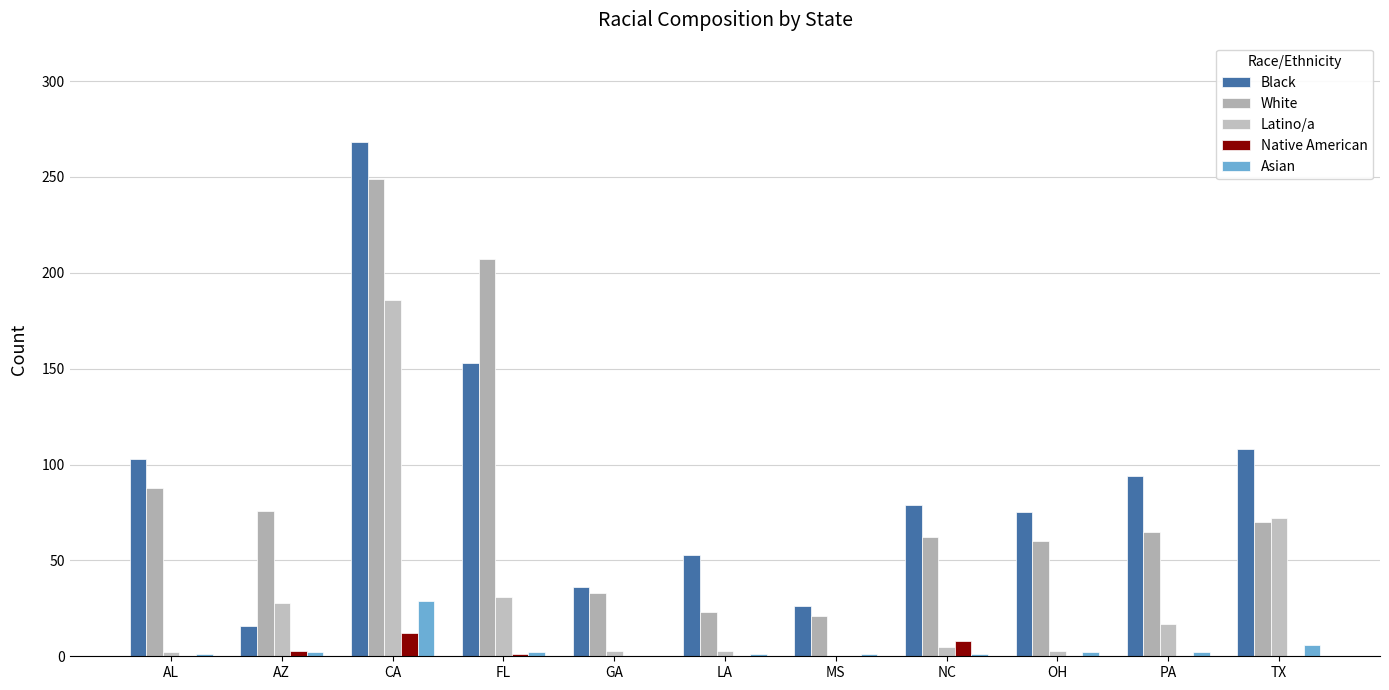

How many distinct data groups are displayed?

5